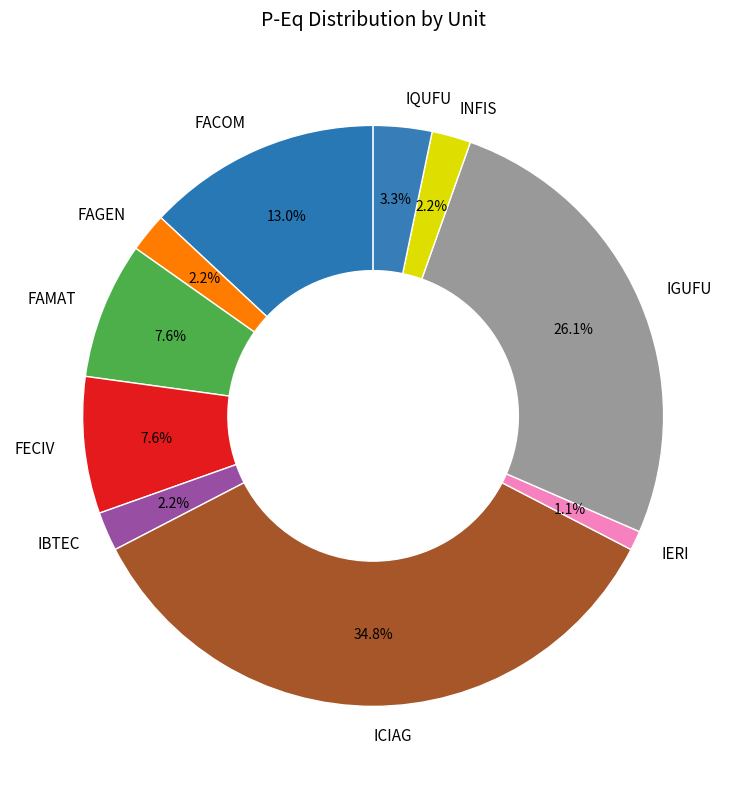

To the nearest percent, what is the combined percentage of ICIAG and IGUFU?

61%